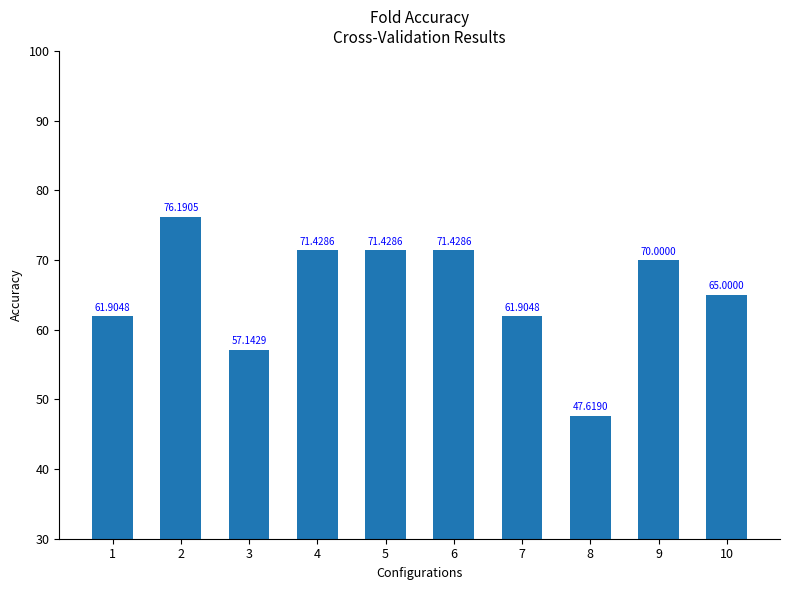

What is the value of the 9th bar from the left?

0.7